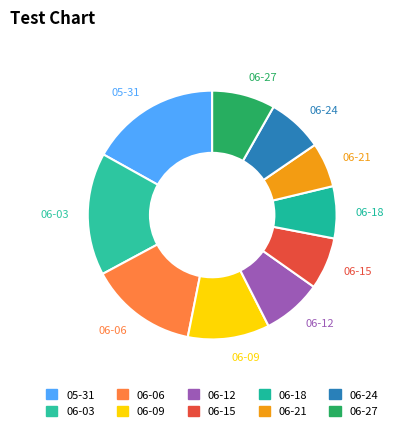

Count the number of slices in the pie.

10